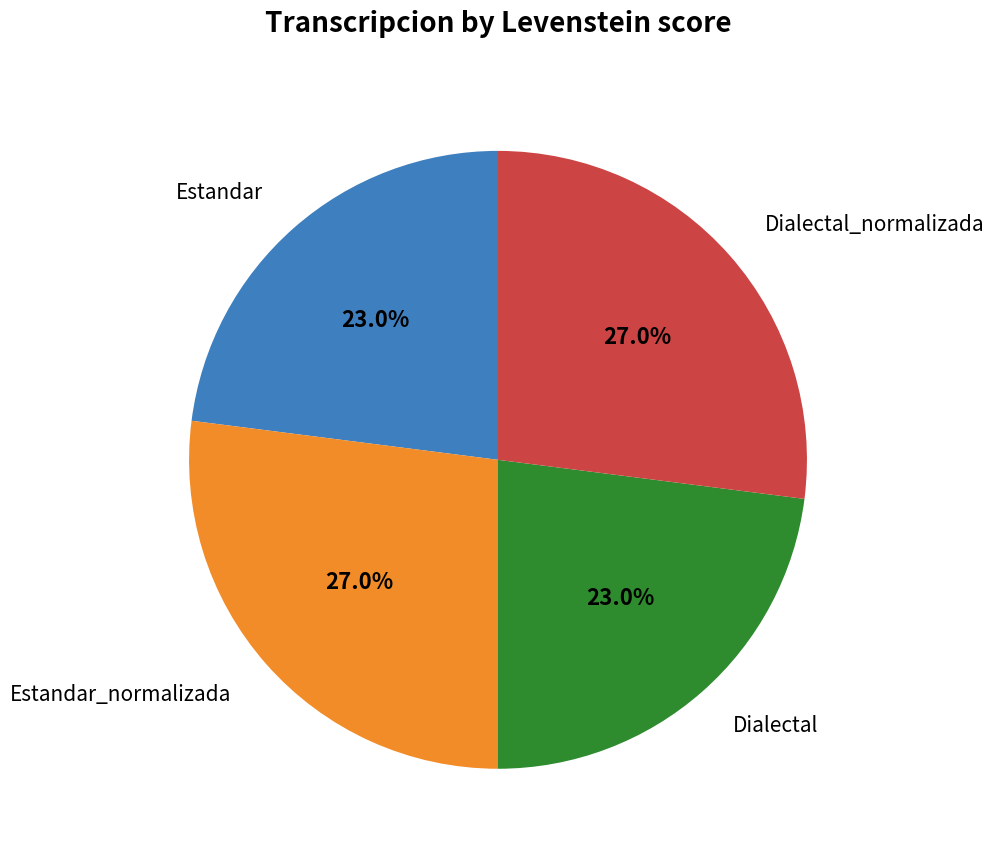

Count the number of slices in the pie.

4